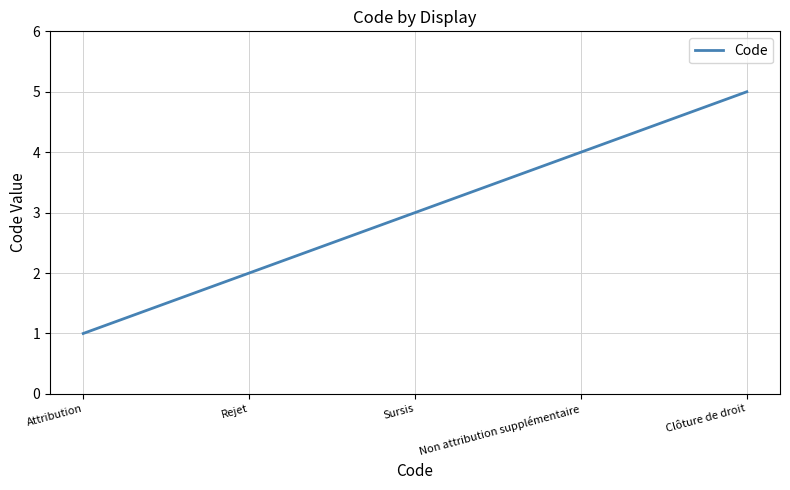

What is the sum of all values?

15